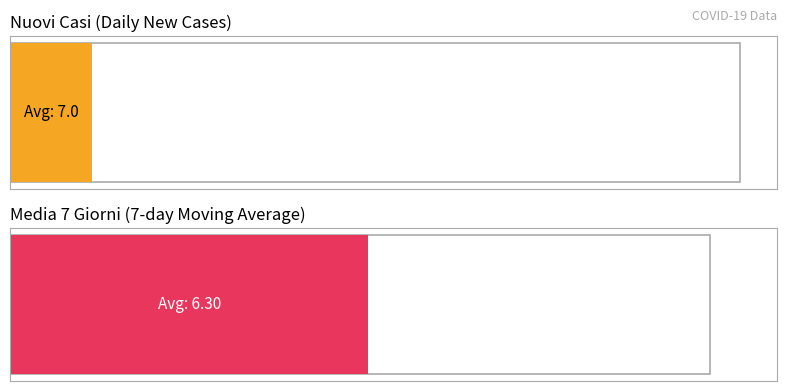

What are all the series names shown in the legend?

Nuovi casi, Media 7 giorni